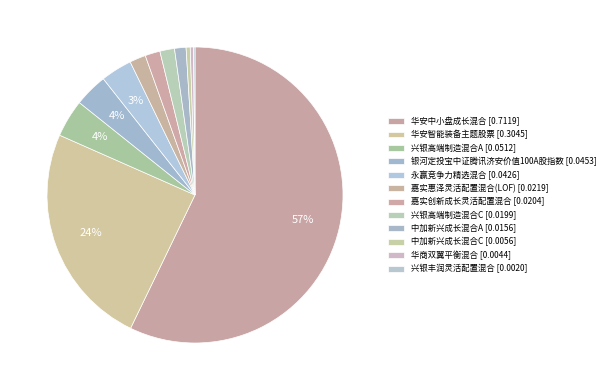

What percentage is NOT represented by 兴银高端制造混合C?

98.4%